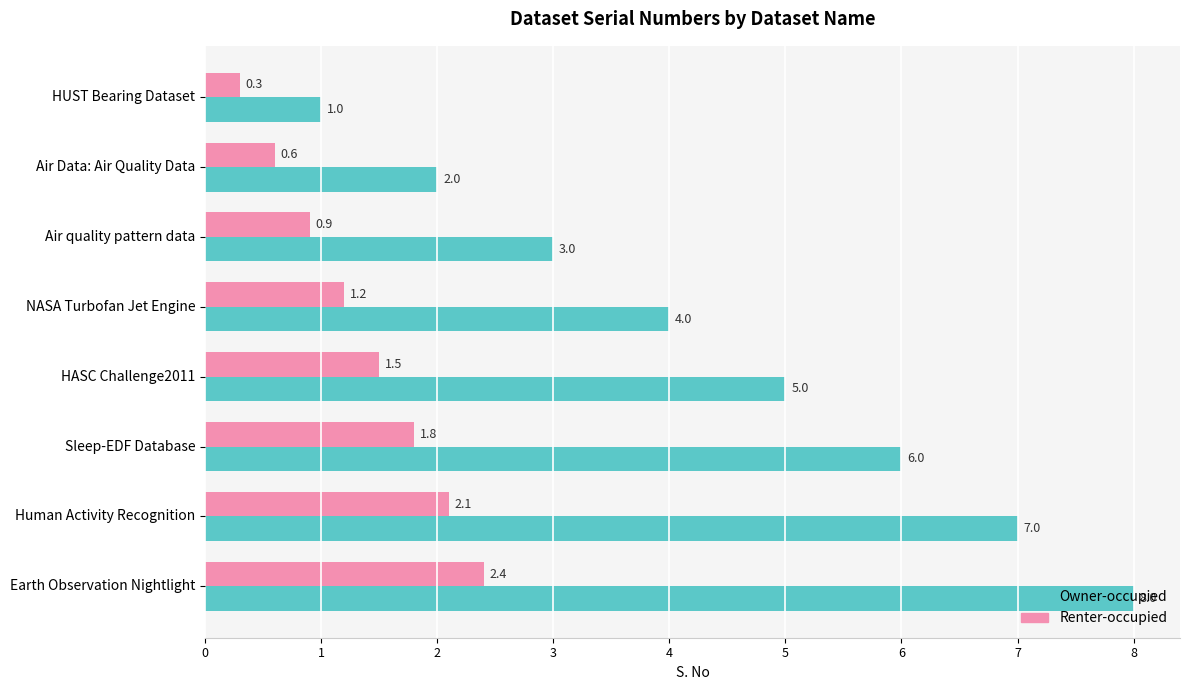

What is the difference between the highest and lowest values at Air quality pattern data?

2.1